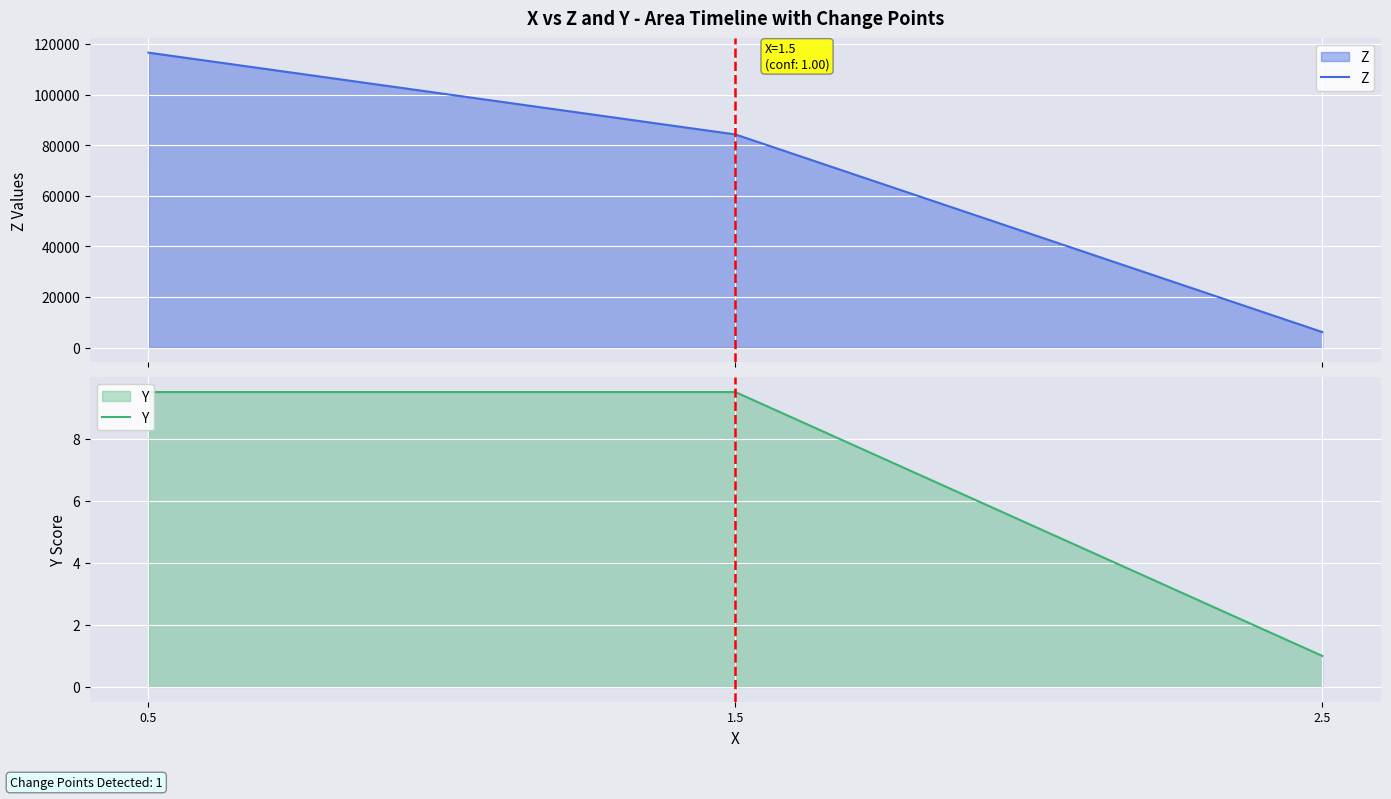

At which category is the sum across all series the highest?

0.5